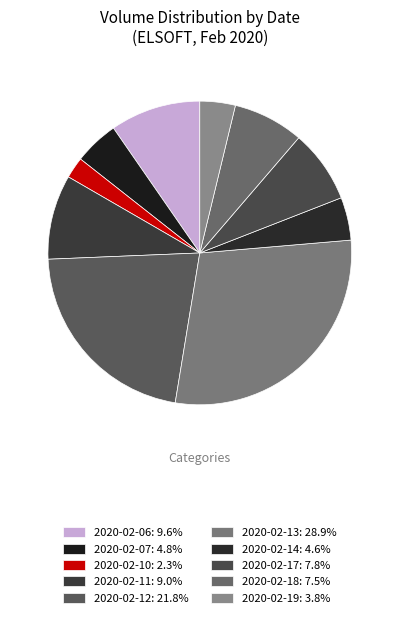

To the nearest percent, what portion does 2020-02-12 represent?

22%